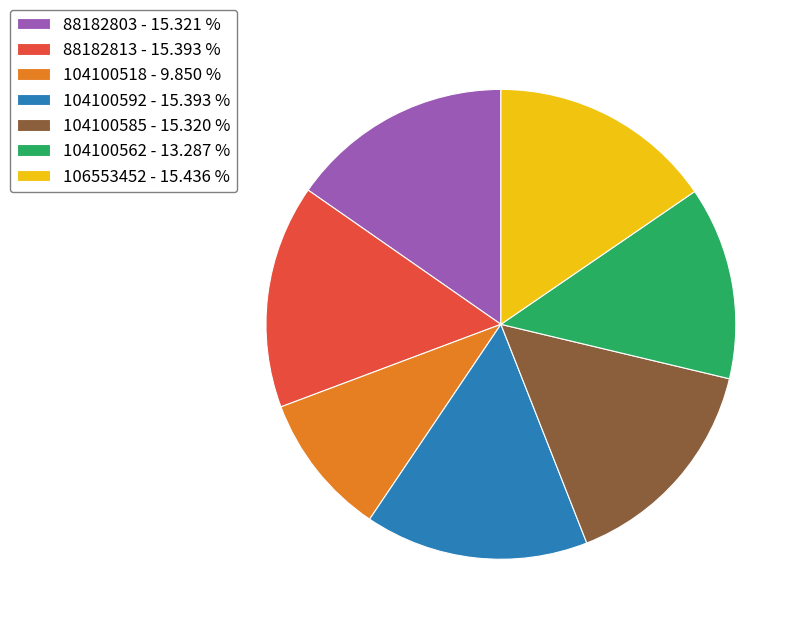

Do 88182803 - 15.321 % and 104100518 - 9.850 % together represent more than half of the pie?

No